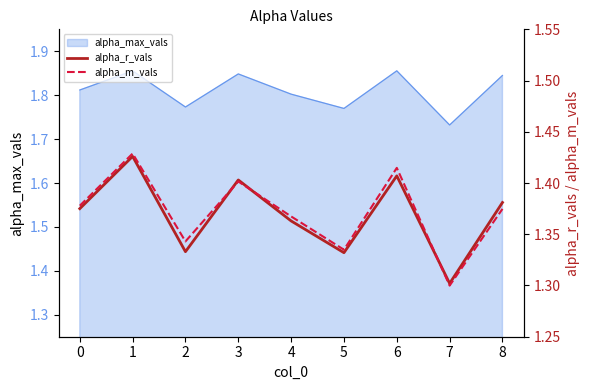

How many data points does each series have?

9